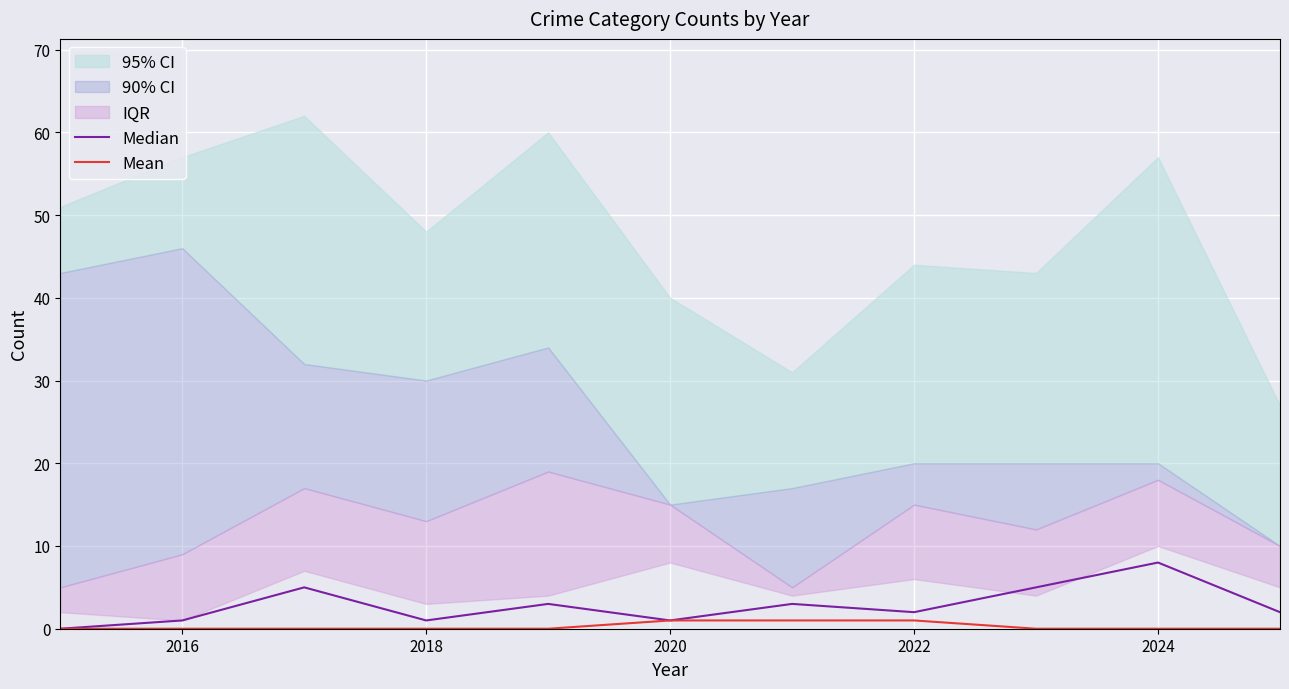

Which series changed the most between 2018 and 2022?

Median